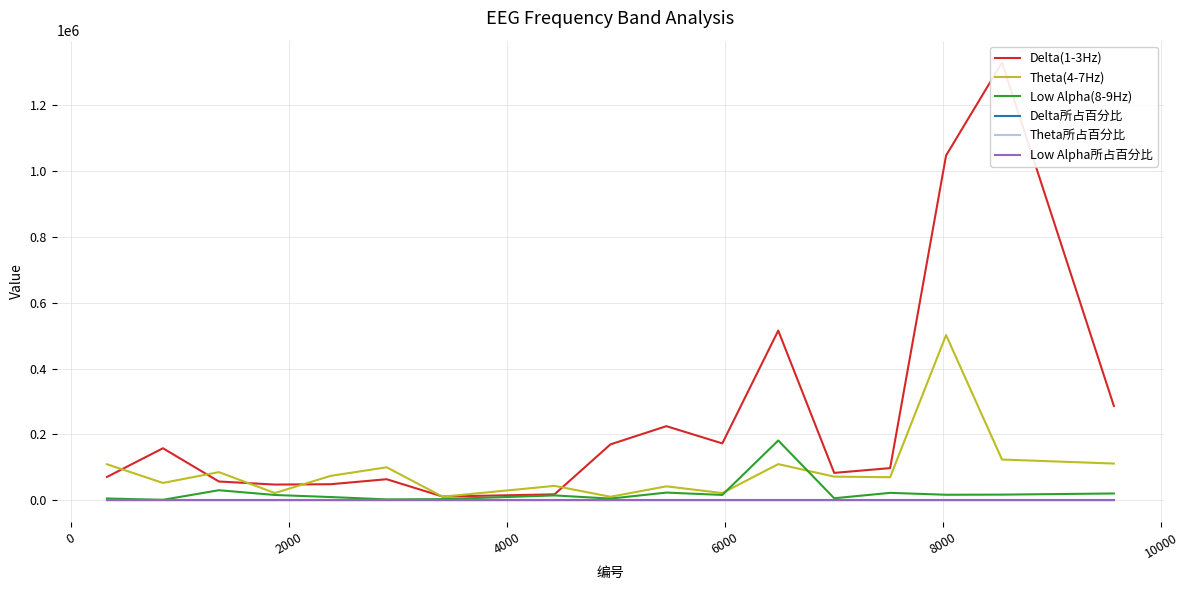

Rank the series by their maximum value, from lowest to highest.

Low Alpha所占百分比, Theta所占百分比, Delta所占百分比, Low Alpha(8-9Hz), Theta(4-7Hz), Delta(1-3Hz)